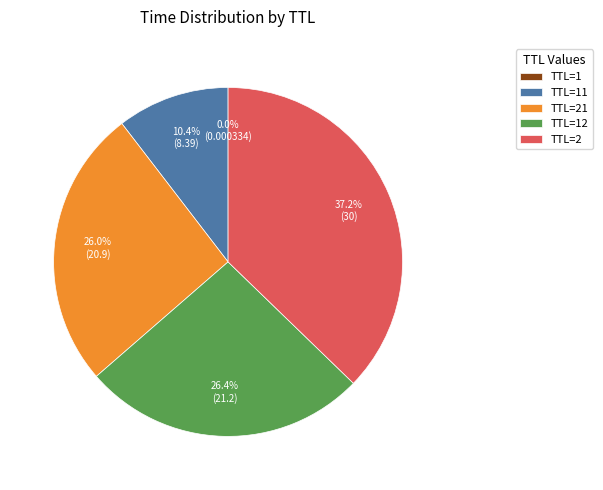

Which slice is the largest?

TTL=2